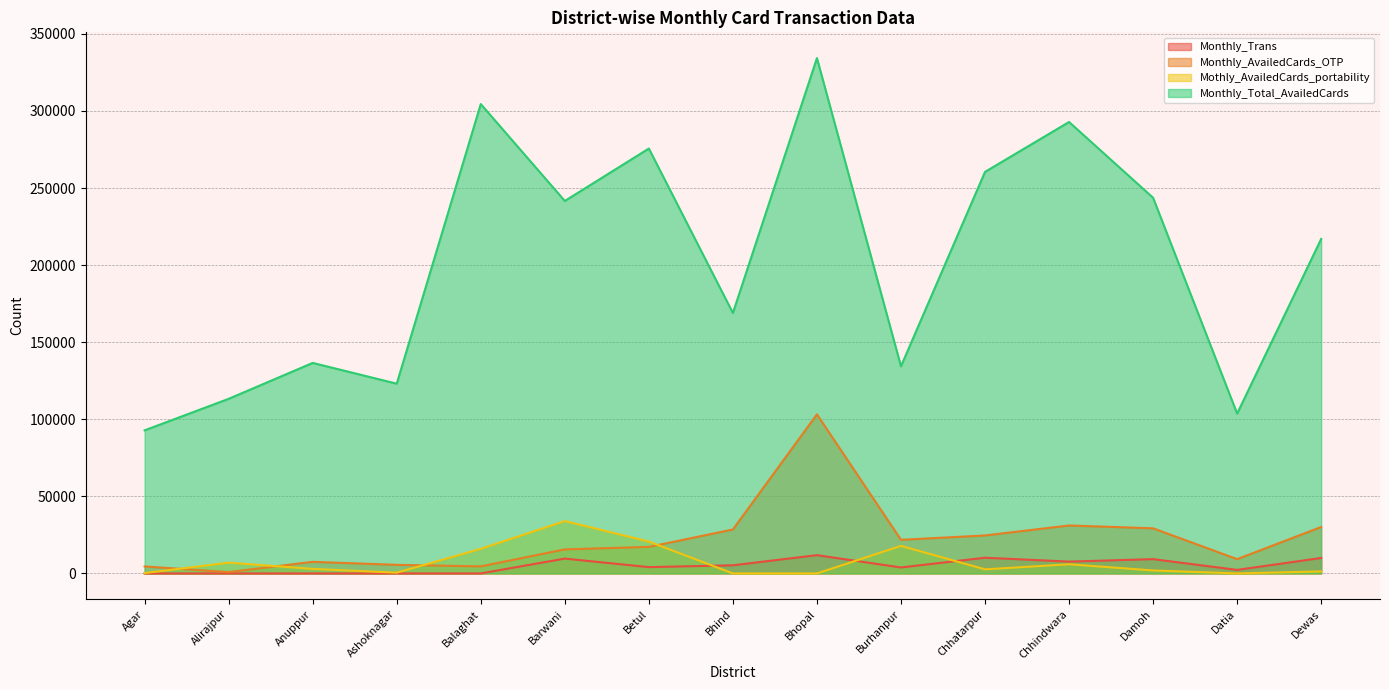

Which category has the lowest value across all series?

Agar